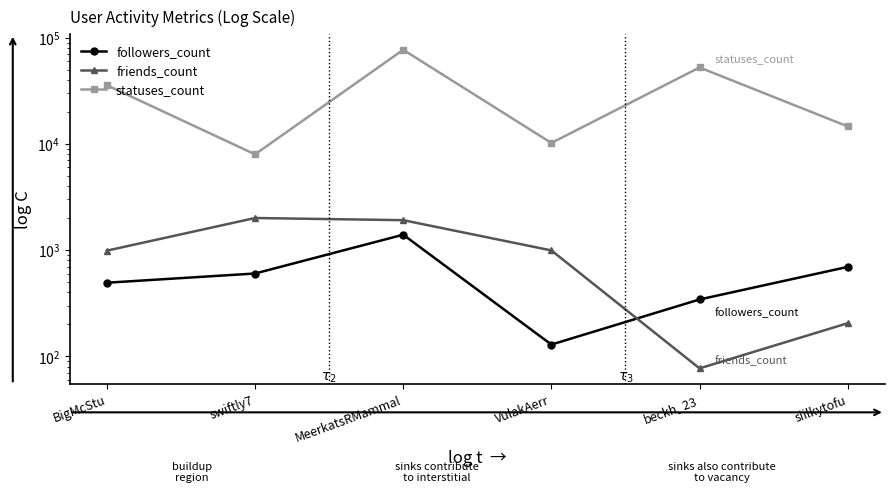

What is the label of the 5th point from the right?

swiftly7